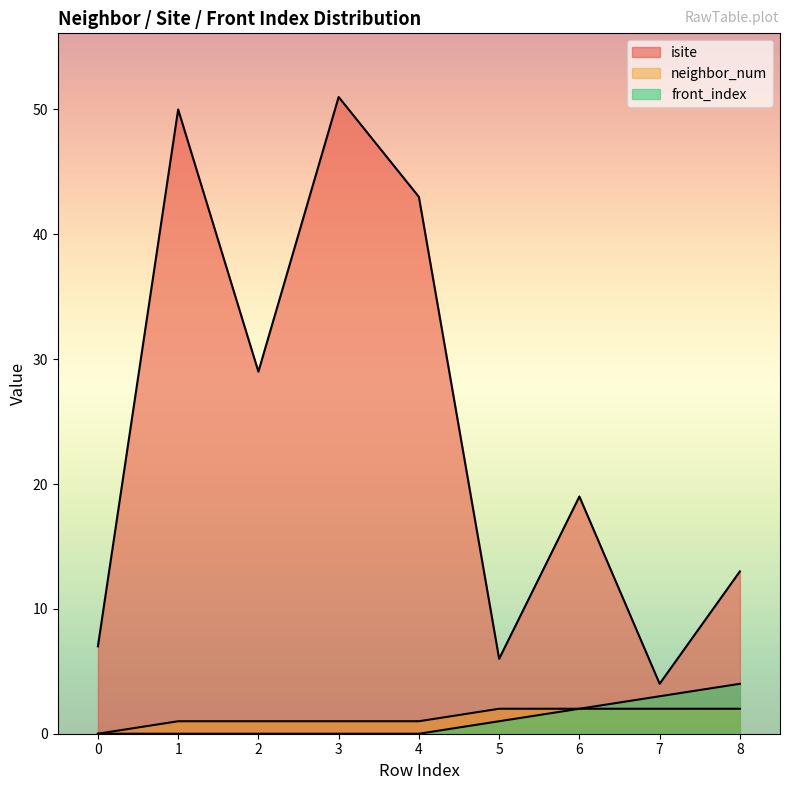

What is the greatest value displayed?

51